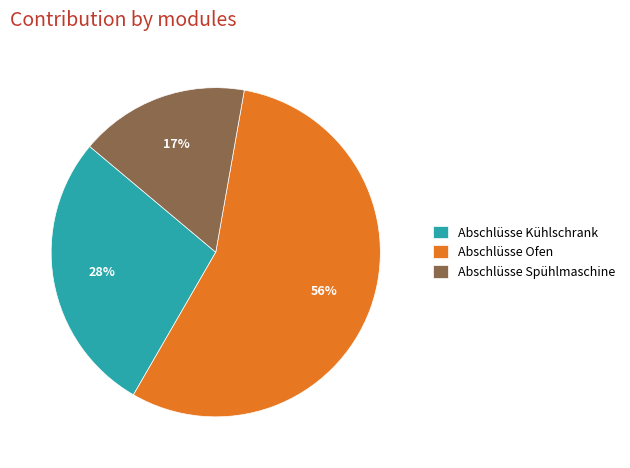

Does Abschlüsse Kühlschrank account for over 50% of the chart?

No